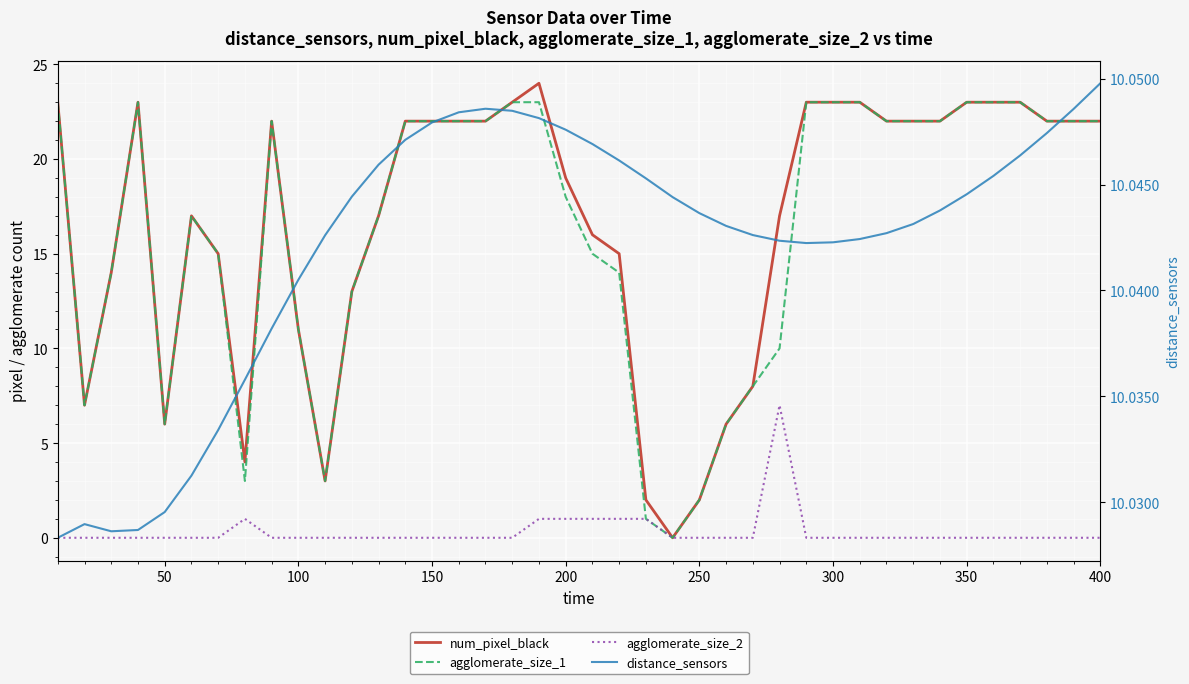

Reading left to right, list all the values displayed in this chart.

num_pixel_black: 23.0	7.0	14.0	23.0	6.0	17.0	15.0	4.0	22.0	11.0	3.0	13.0	17.0	22.0	22.0	22.0	22.0	23.0	24.0	19.0	16.0	15.0	2.0	0.0	2.0	6.0	8.0	17.0	23.0	23.0	23.0	22.0	22.0	22.0	23.0	23.0	23.0	22.0	22.0	22.0
agglomerate_size_1: 23.0	7.0	14.0	23.0	6.0	17.0	15.0	3.0	22.0	11.0	3.0	13.0	17.0	22.0	22.0	22.0	22.0	23.0	23.0	18.0	15.0	14.0	1.0	0.0	2.0	6.0	8.0	10.0	23.0	23.0	23.0	22.0	22.0	22.0	23.0	23.0	23.0	22.0	22.0	22.0
agglomerate_size_2: 0.0	0.0	0.0	0.0	0.0	0.0	0.0	1.0	0.0	0.0	0.0	0.0	0.0	0.0	0.0	0.0	0.0	0.0	1.0	1.0	1.0	1.0	1.0	0.0	0.0	0.0	0.0	7.0	0.0	0.0	0.0	0.0	0.0	0.0	0.0	0.0	0.0	0.0	0.0	0.0
distance_sensors: 10.0	10.0	10.0	10.0	10.0	10.0	10.0	10.0	10.0	10.0	10.0	10.0	10.0	10.0	10.0	10.0	10.0	10.0	10.0	10.0	10.0	10.0	10.0	10.0	10.0	10.0	10.0	10.0	10.0	10.0	10.0	10.0	10.0	10.0	10.0	10.0	10.0	10.0	10.0	10.0